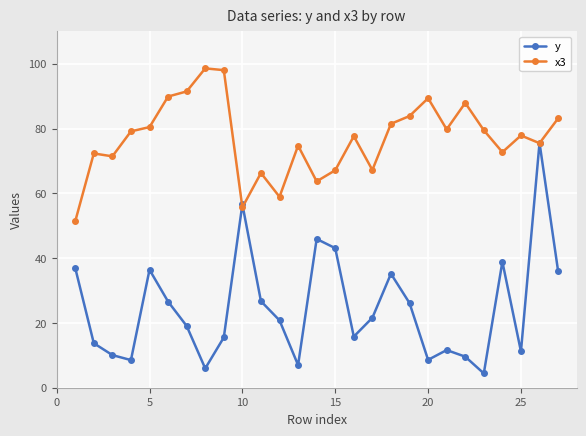

True or false: x3 has more than 0 points higher than both neighbors.

True